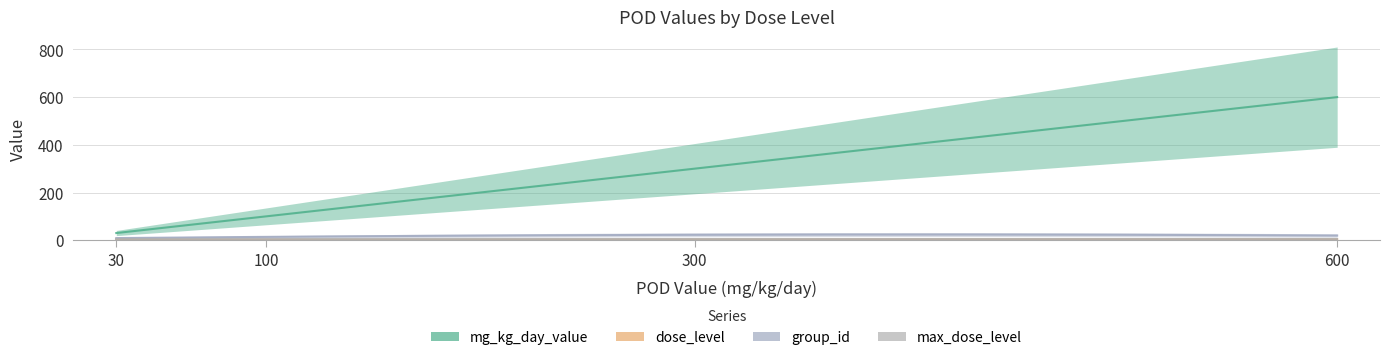

The value of dose_level at 300 is 5. True or false?

False